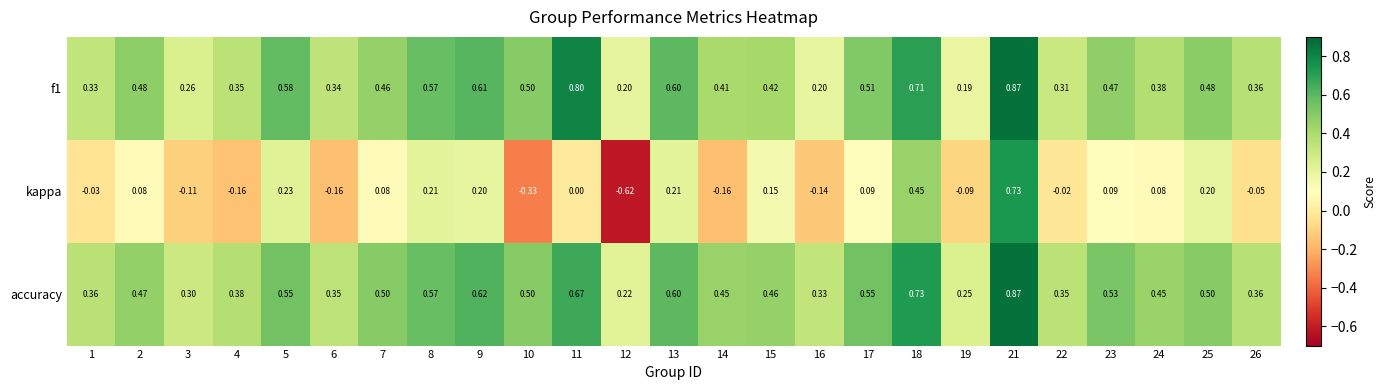

Between 7 and 18, which series saw the biggest shift?

kappa